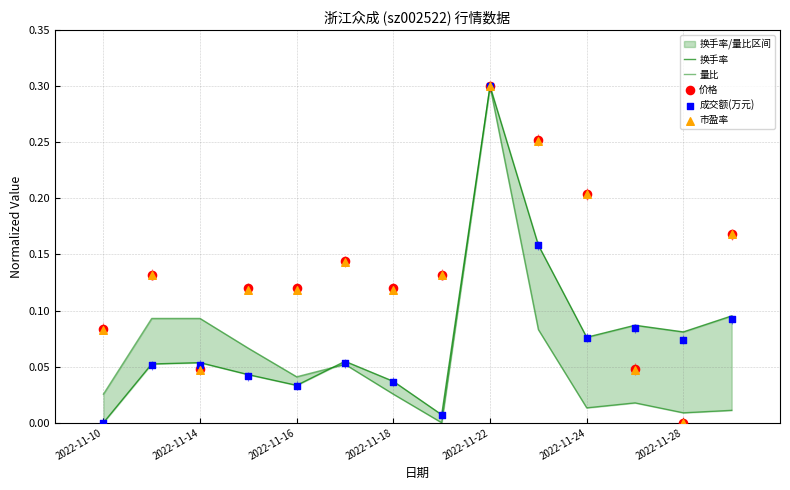

Which series has the largest Y range (max minus min)?

换手率